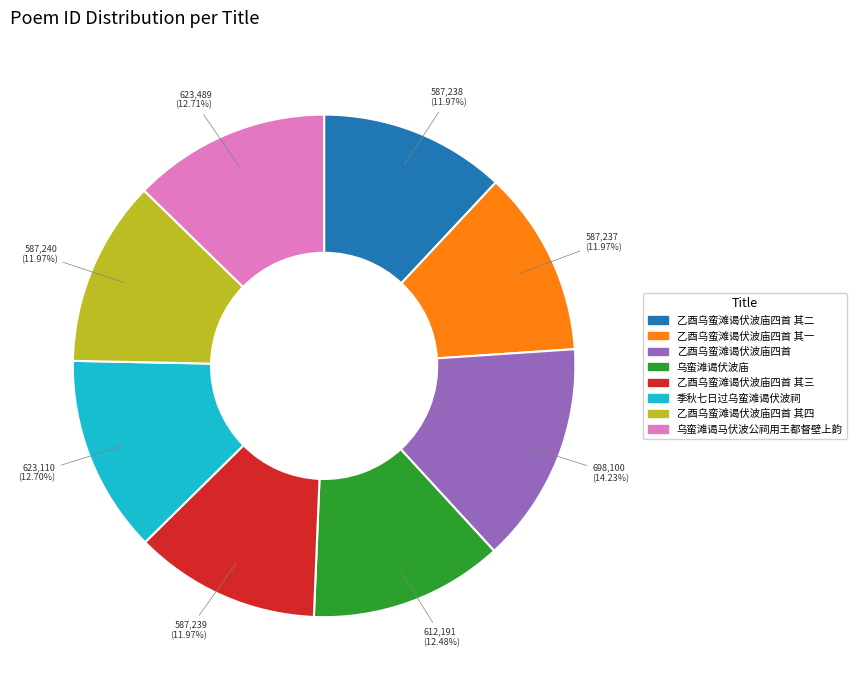

To the nearest percent, what is the difference between the largest and smallest slice percentages?

2%